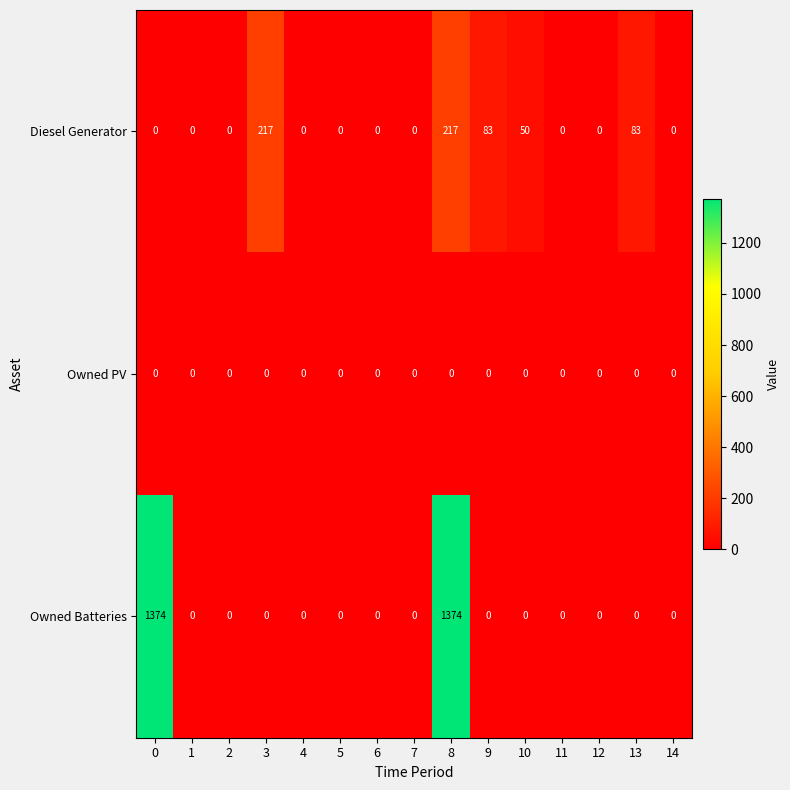

How many Diesel Generator values are between 0 and 83?

13